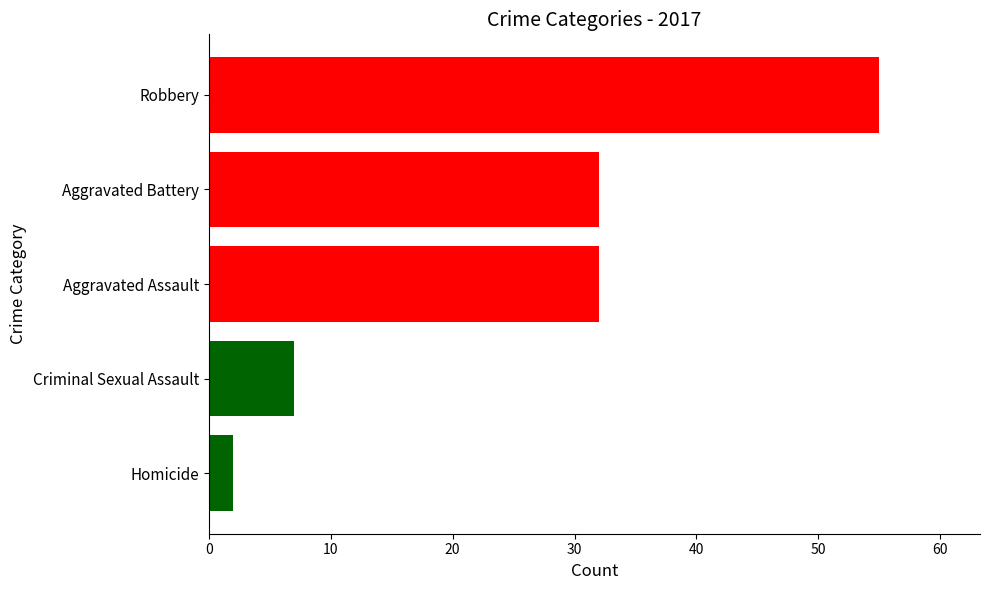

How many series are shown in this chart?

1